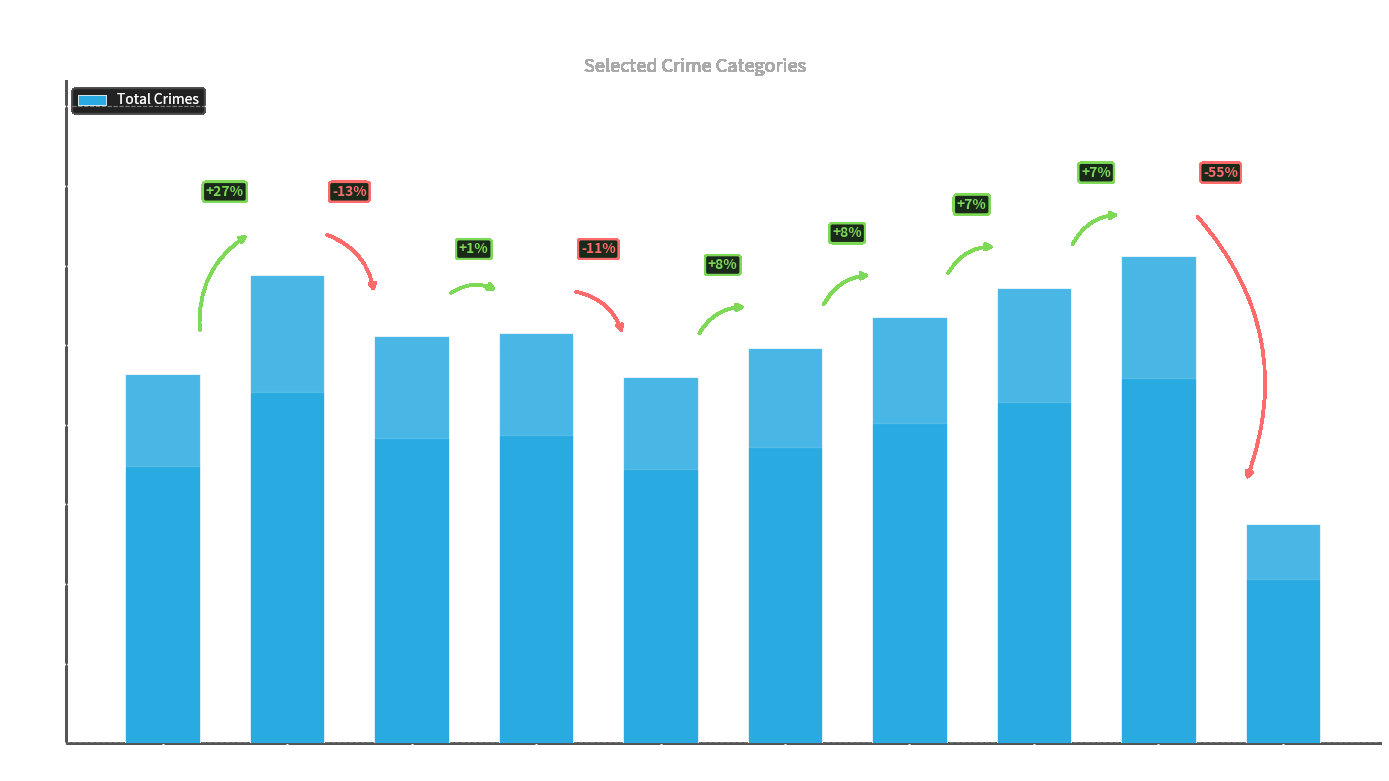

Rank the categories by value from highest to lowest.

2023, 2016, 2022, 2021, 2018, 2017, 2020, 2015, 2019, 2024